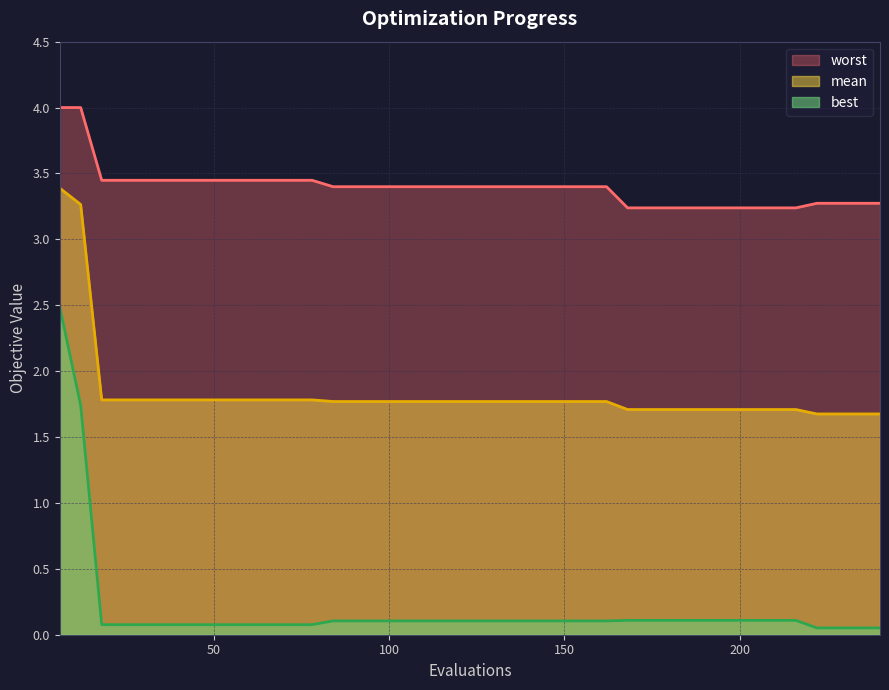

The value of best at 48 is 0.0. True or false?

False